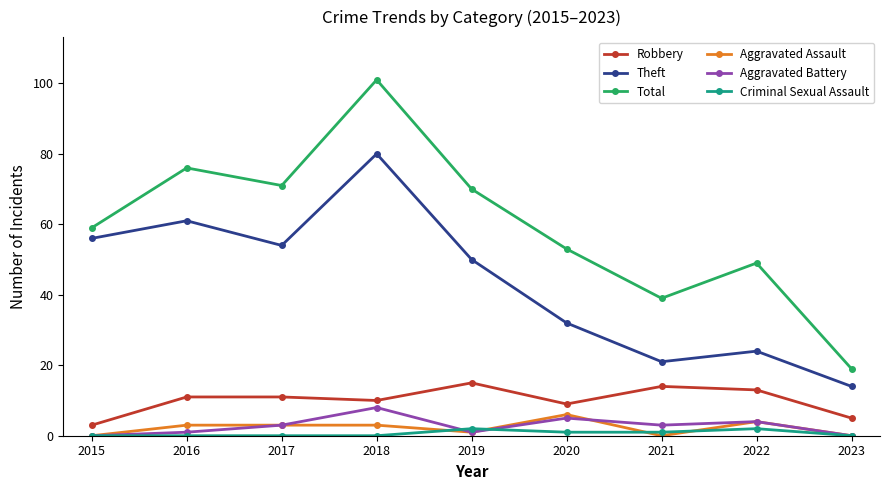

True or false: Theft has more than 2 interior local peaks.

True